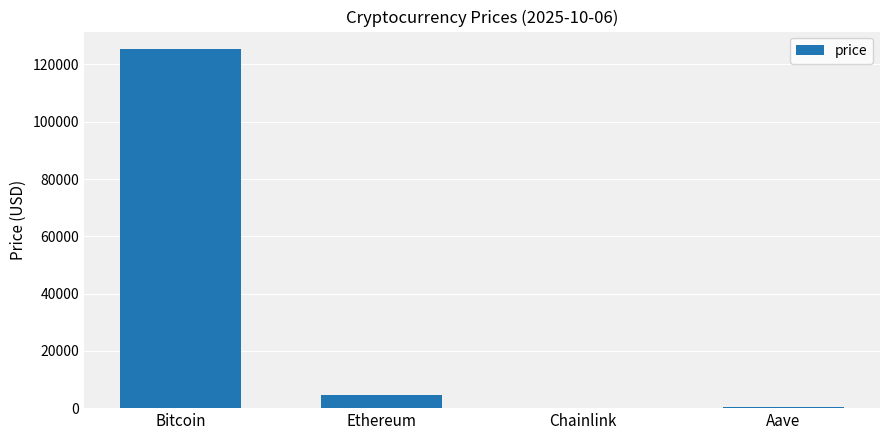

True or false: the data shows 4702.1 at Ethereum.

True